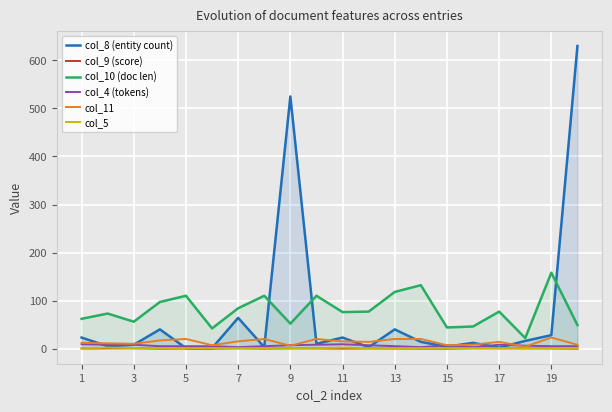

The value of col_5 at 1 is 1.0. True or false?

True